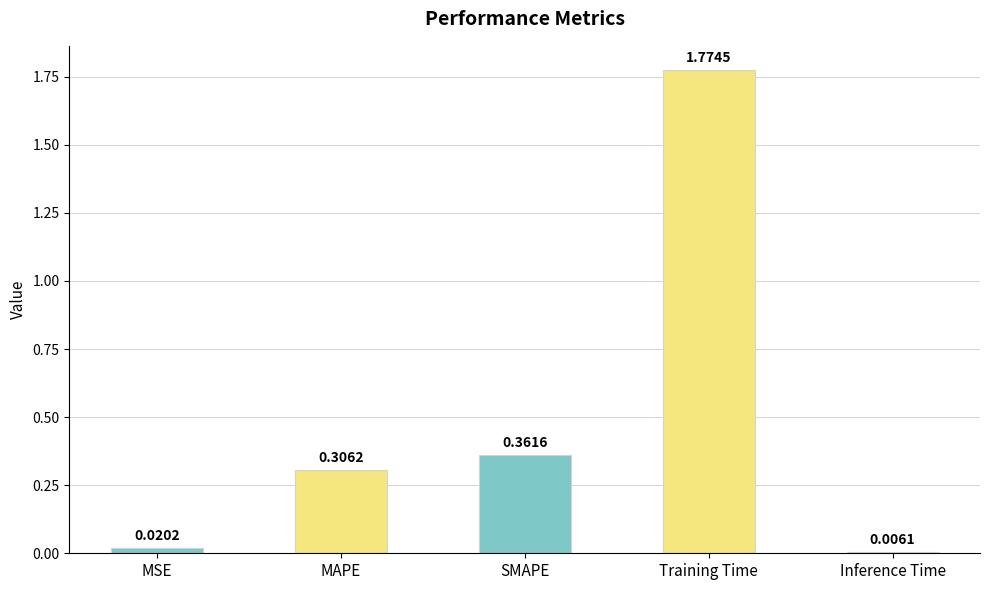

Rank the categories by value from lowest to highest.

Inference Time, MSE, MAPE, SMAPE, Training Time